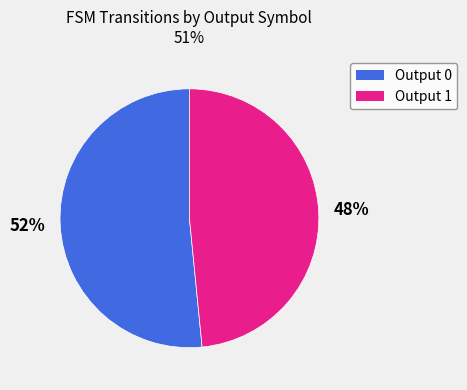

Is there a majority slice in this chart?

Yes